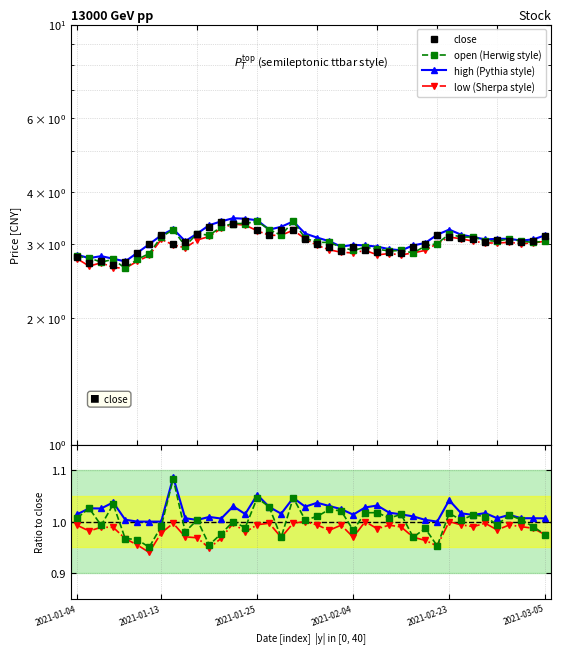

What is the difference between the maximum and minimum values in the low series?

0.7